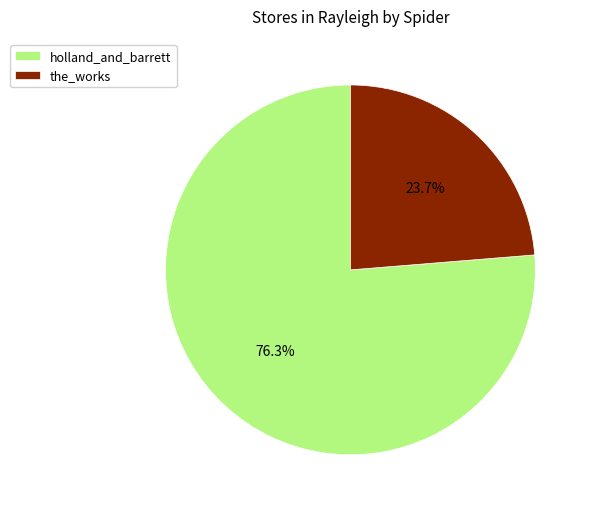

How many segments does this pie chart have?

2